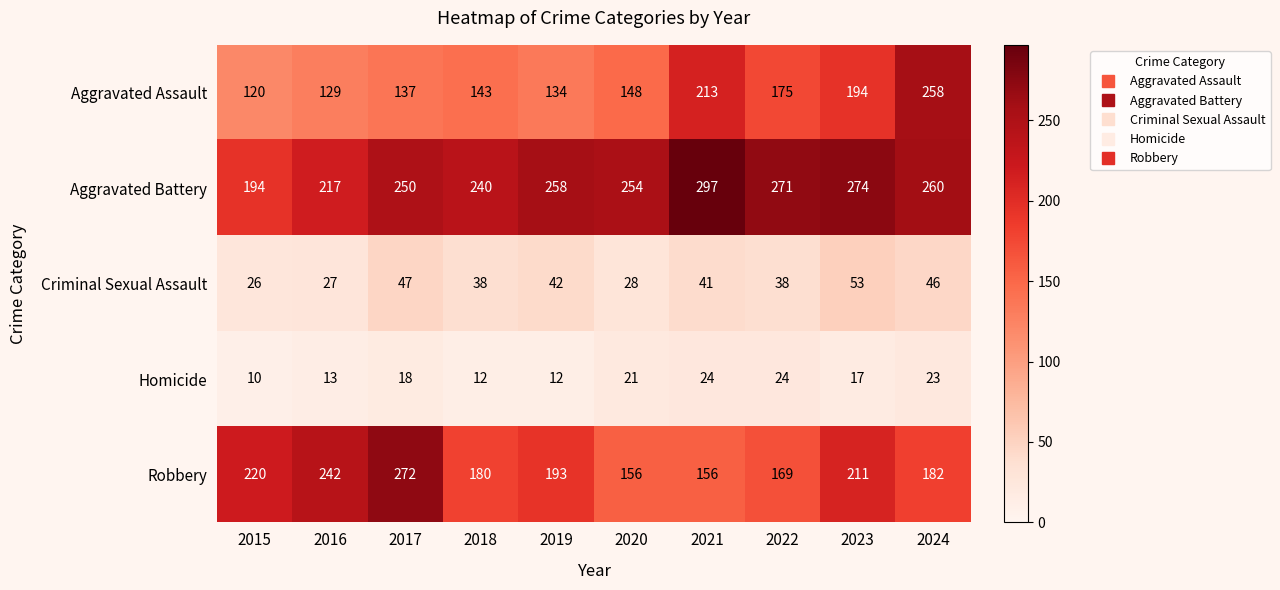

At 2017, list the series in order from smallest to largest.

Homicide, Criminal Sexual Assault, Aggravated Assault, Aggravated Battery, Robbery